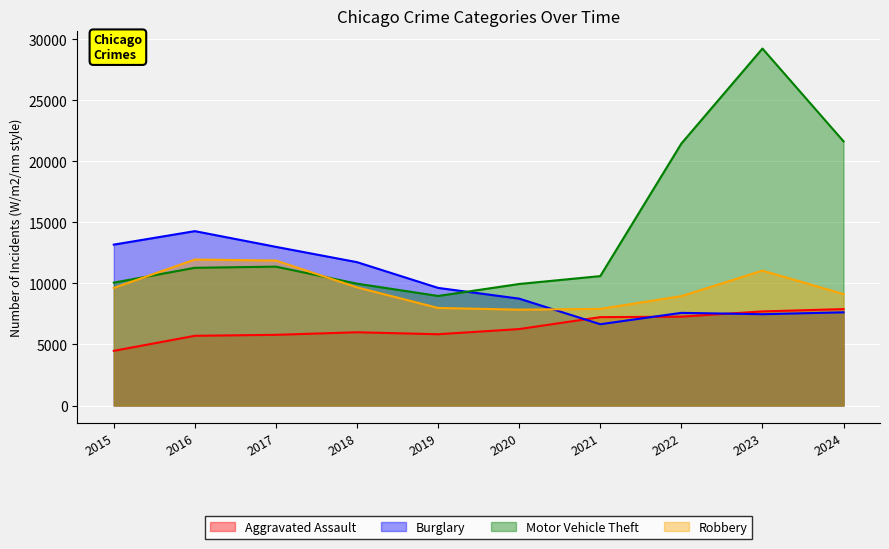

At which category is the sum across all series the highest?

2023